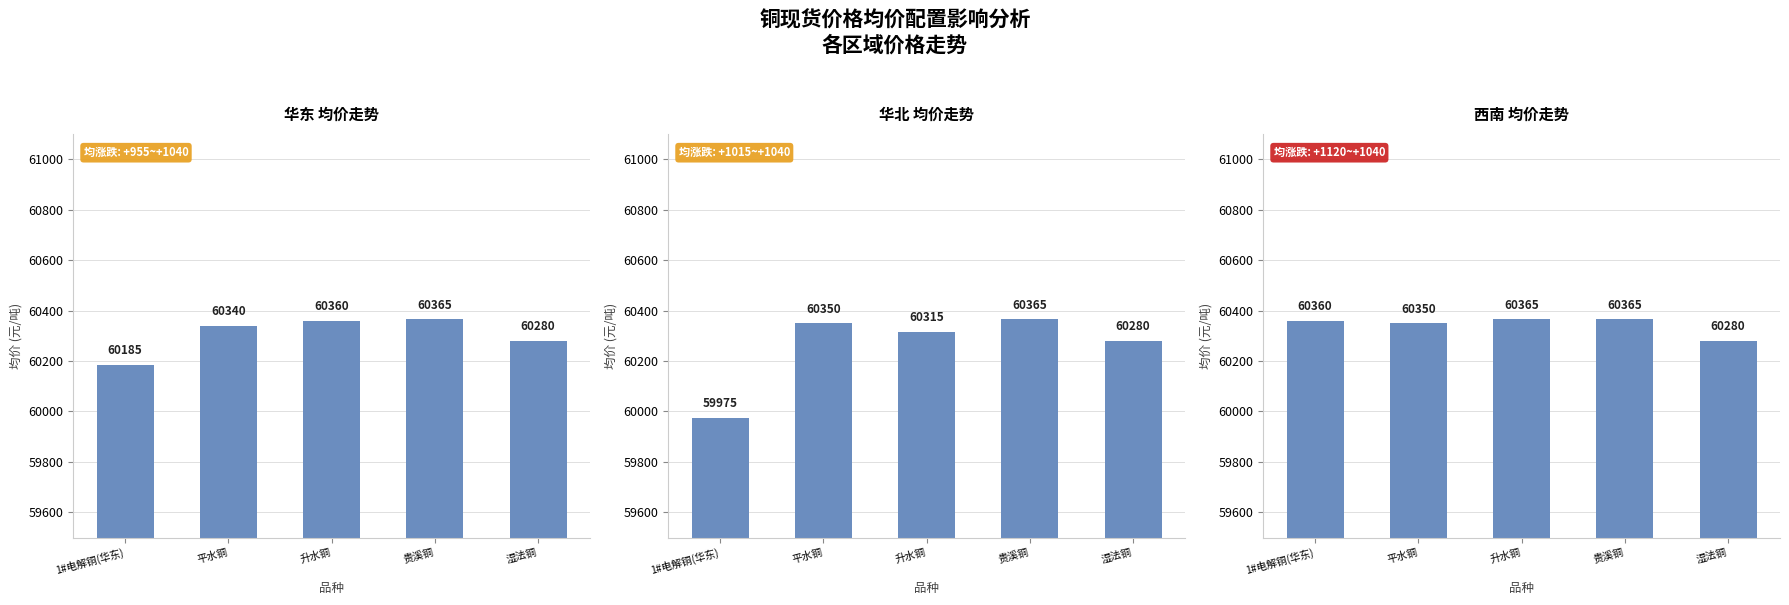

How many data points in 华北均价 are above 60315?

2